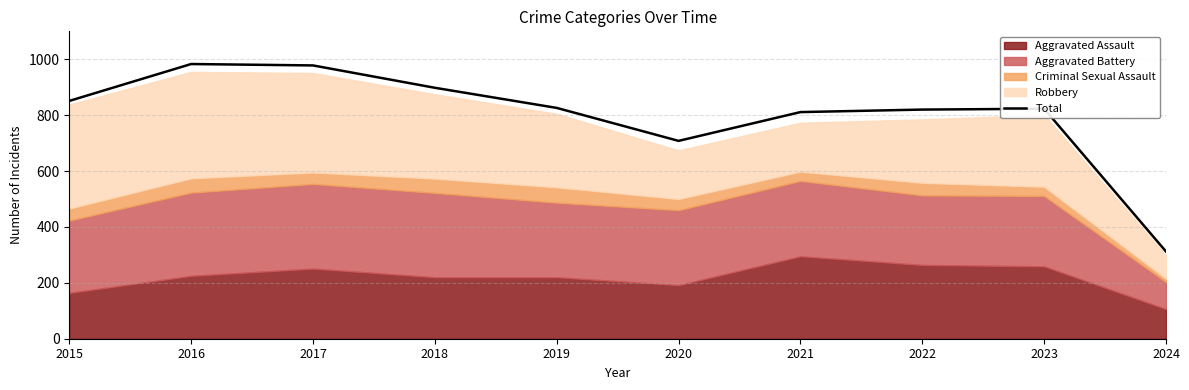

Approximately how many times larger is the value at 2021 compared to 2016?

0.8